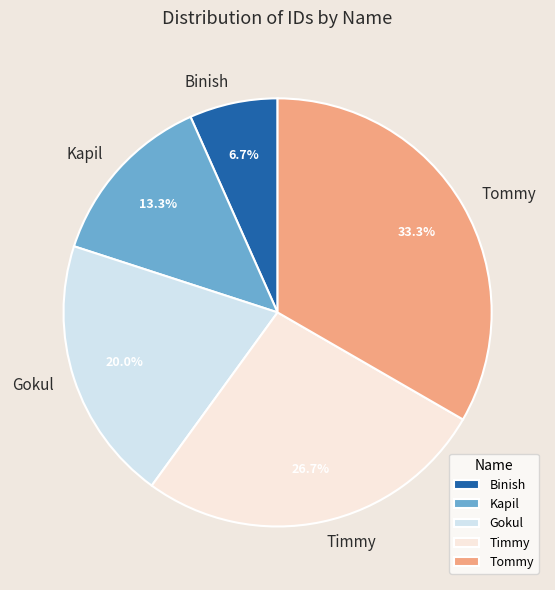

Between Timmy and Binish, which is larger?

Timmy